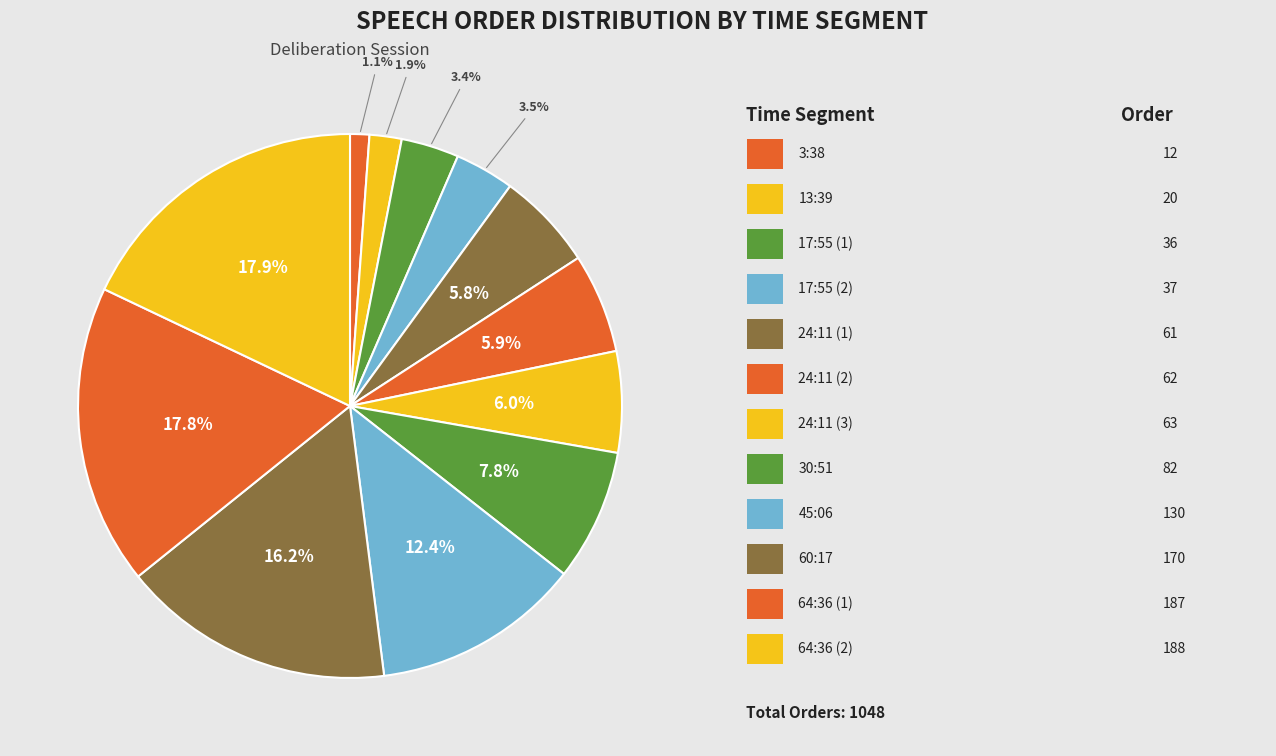

Rank the categories by value from lowest to highest.

3:38, 13:39, 17:55 (1), 17:55 (2), 24:11 (1), 24:11 (2), 24:11 (3), 30:51, 45:06, 60:17, 64:36 (1), 64:36 (2)